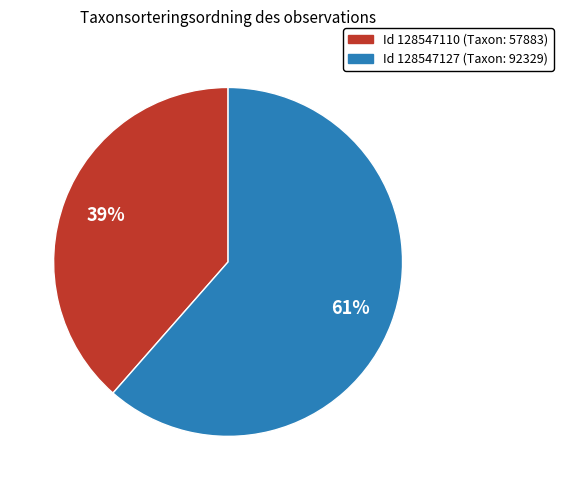

How many slices are in this pie chart?

2